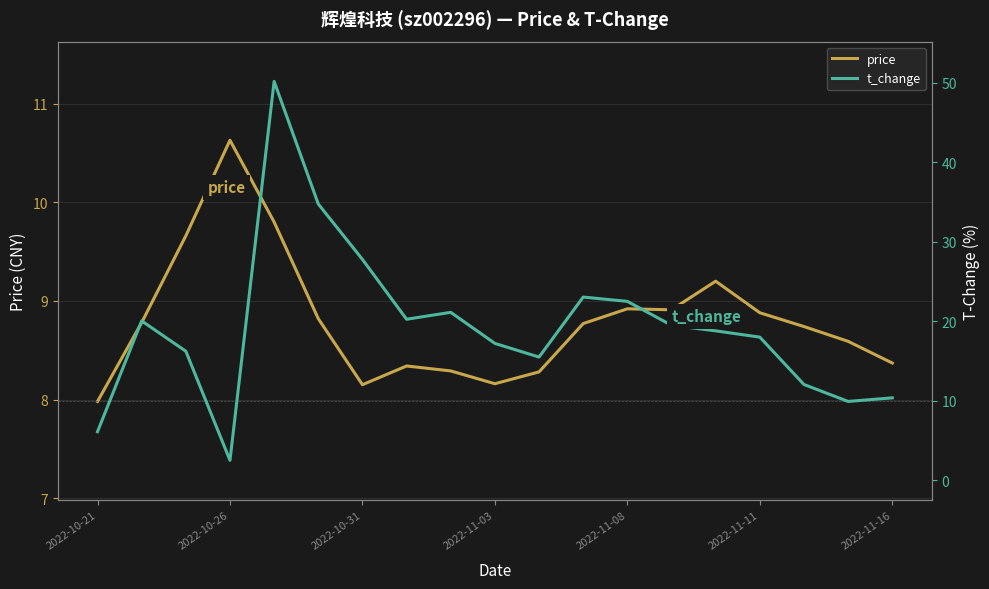

Reading right to left, extract all data points from this chart.

price: 8.4	8.6	8.7	8.9	9.2	8.9	8.9	8.8	8.3	8.2	8.3	8.3	8.2	8.8	9.8	10.6	9.7	8.8	8.0
t_change: 10.3	9.9	12.0	18.0	18.8	19.5	22.5	23.0	15.5	17.2	21.1	20.2	27.8	34.7	50.2	2.5	16.2	20.0	6.1